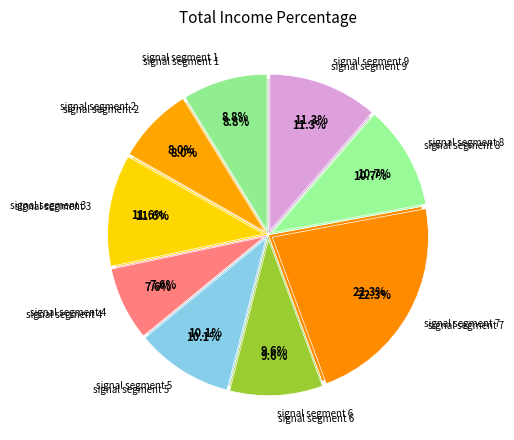

Does any single category account for the majority?

No